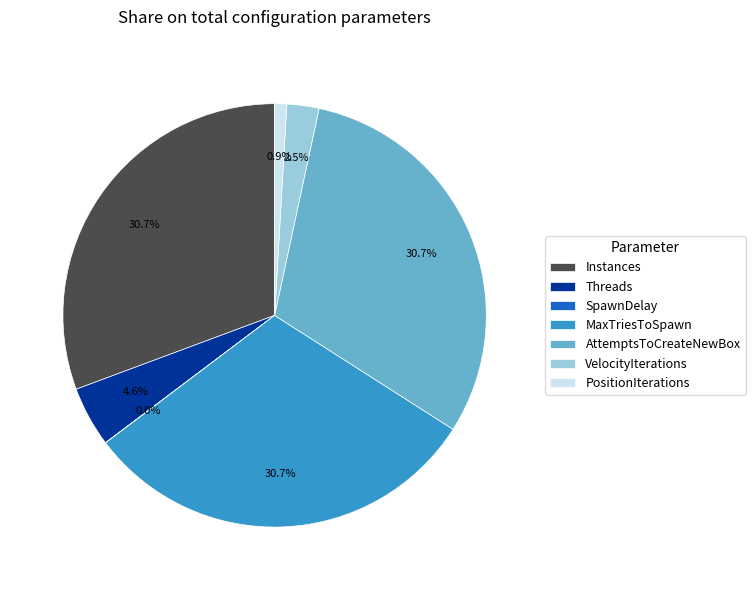

Is there any slice that represents more than half of the pie?

No